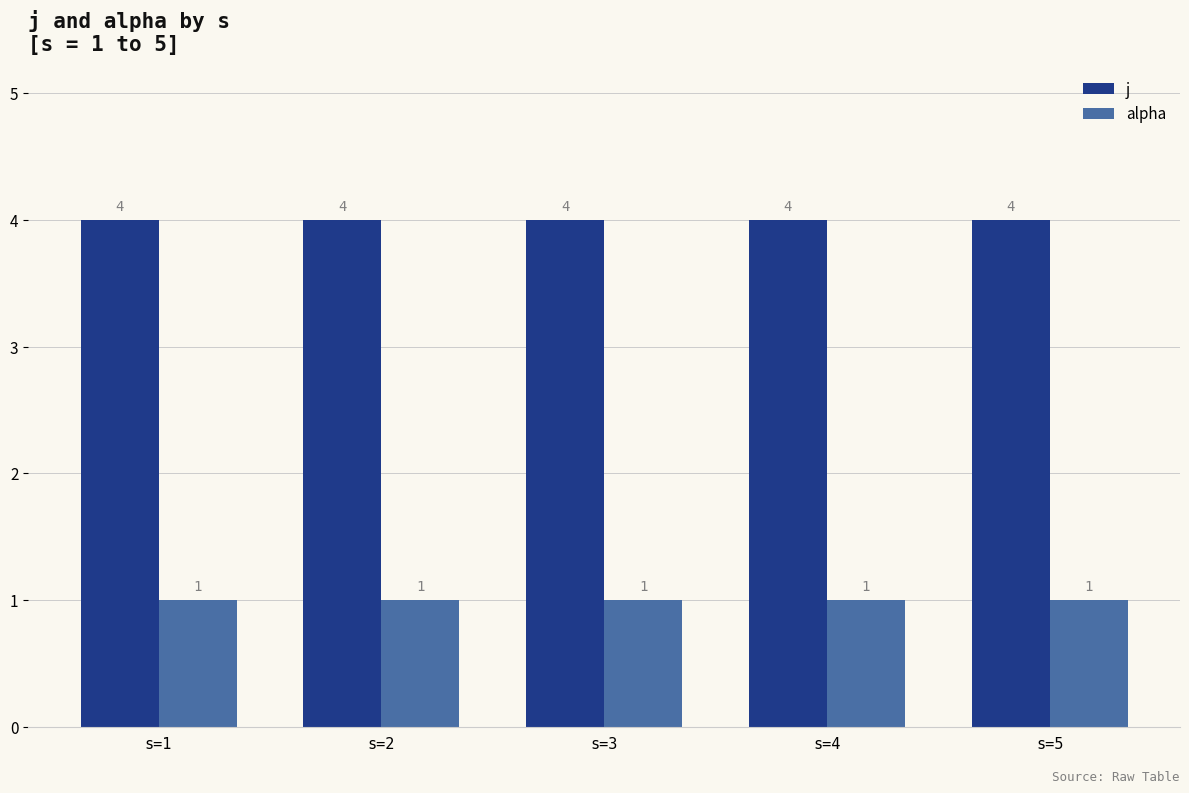

Rank the series by their average value, from lowest to highest.

alpha, j